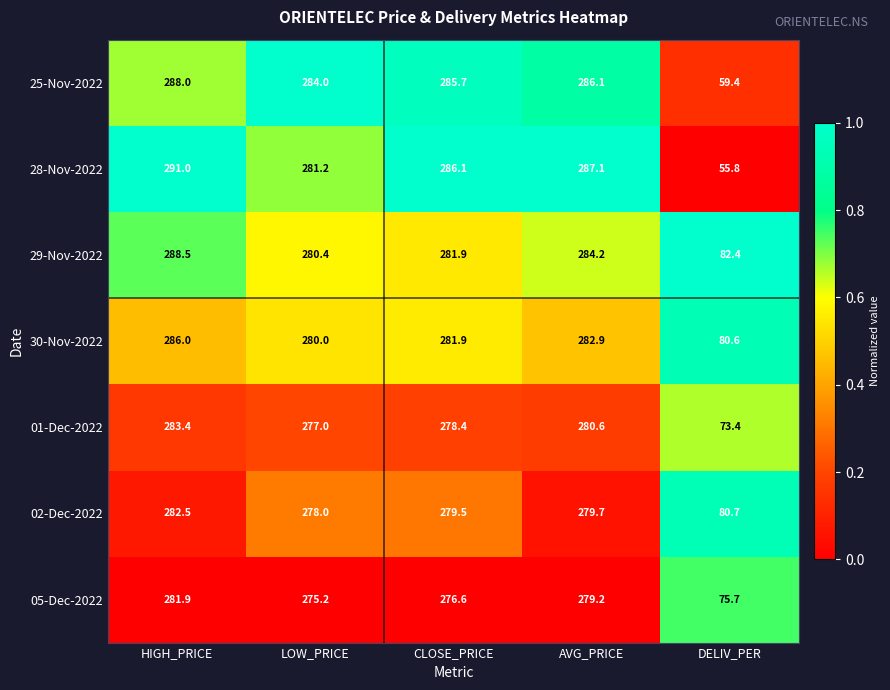

At how many categories does at least one series exceed 171?

4